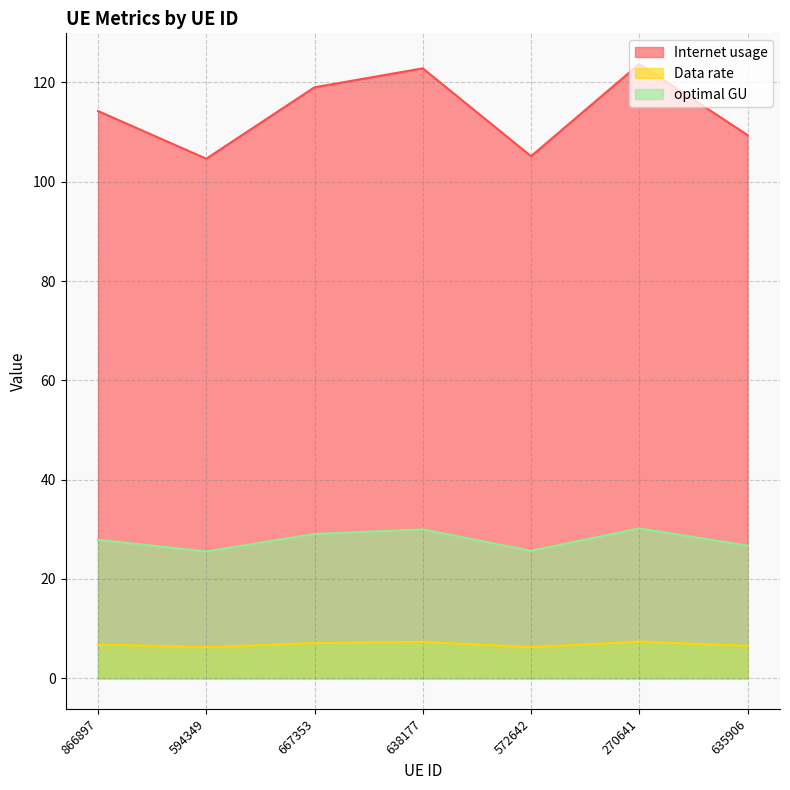

What is the difference between the maximum and minimum values in the Internet usage series?

19.1